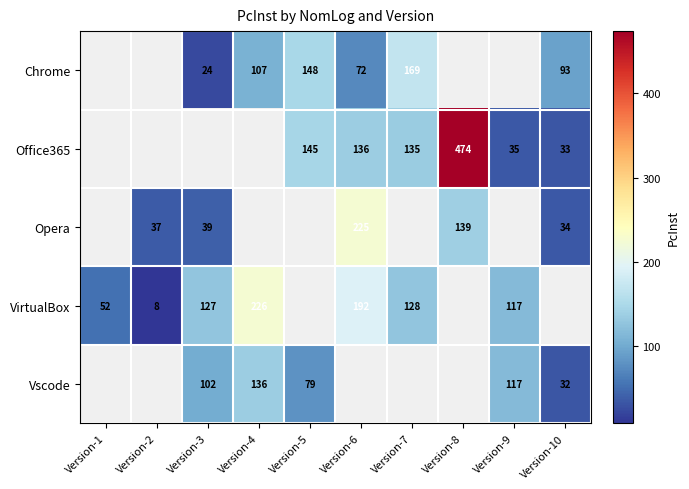

What is the smallest value displayed?

8.0